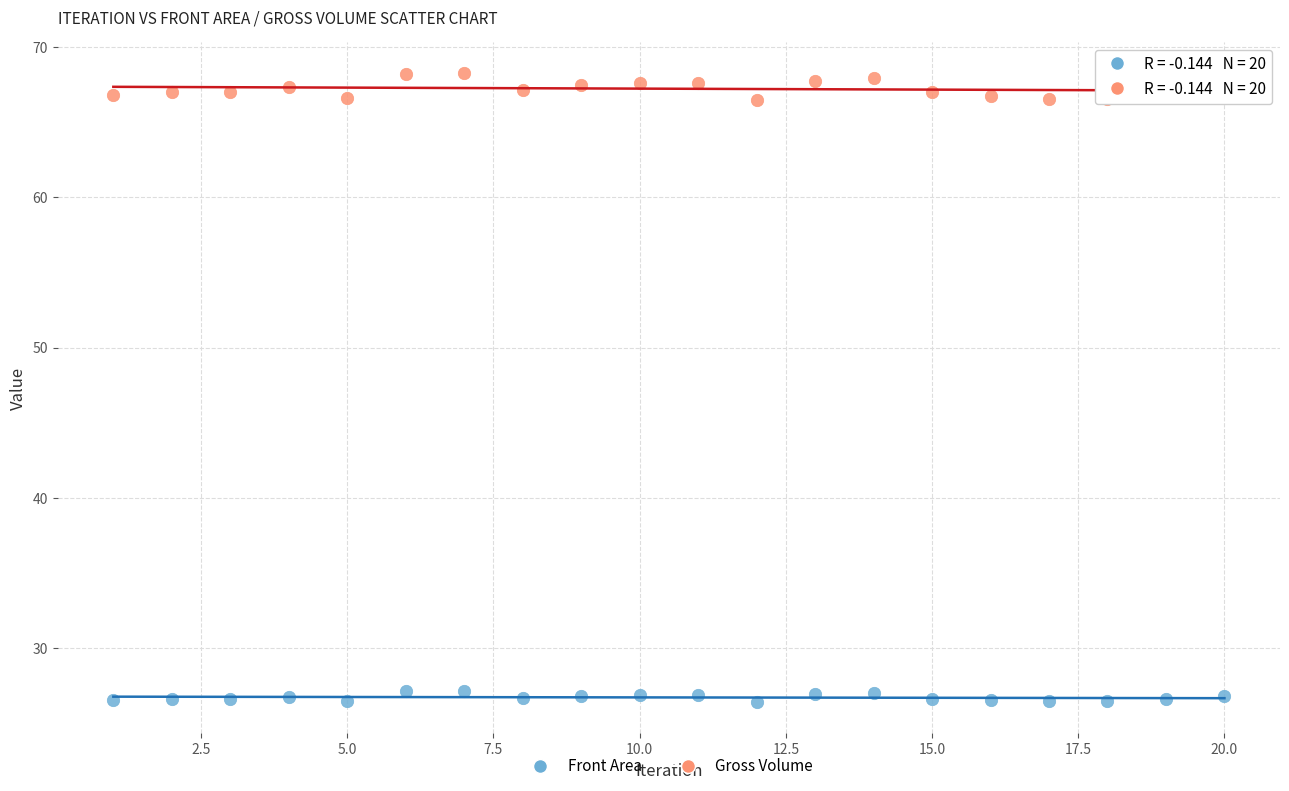

Which series has the widest spread of Y values?

Gross Volume